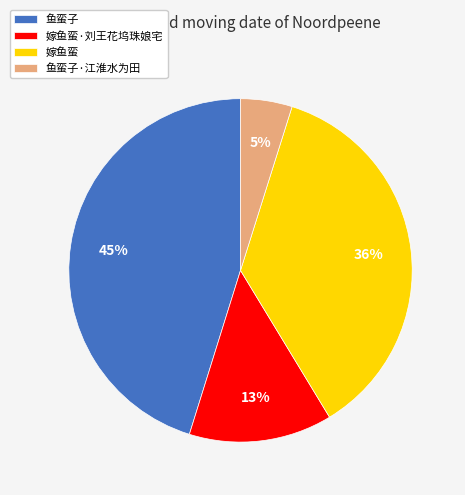

Which category has the smallest portion of the pie?

鱼蛮子·江淮水为田